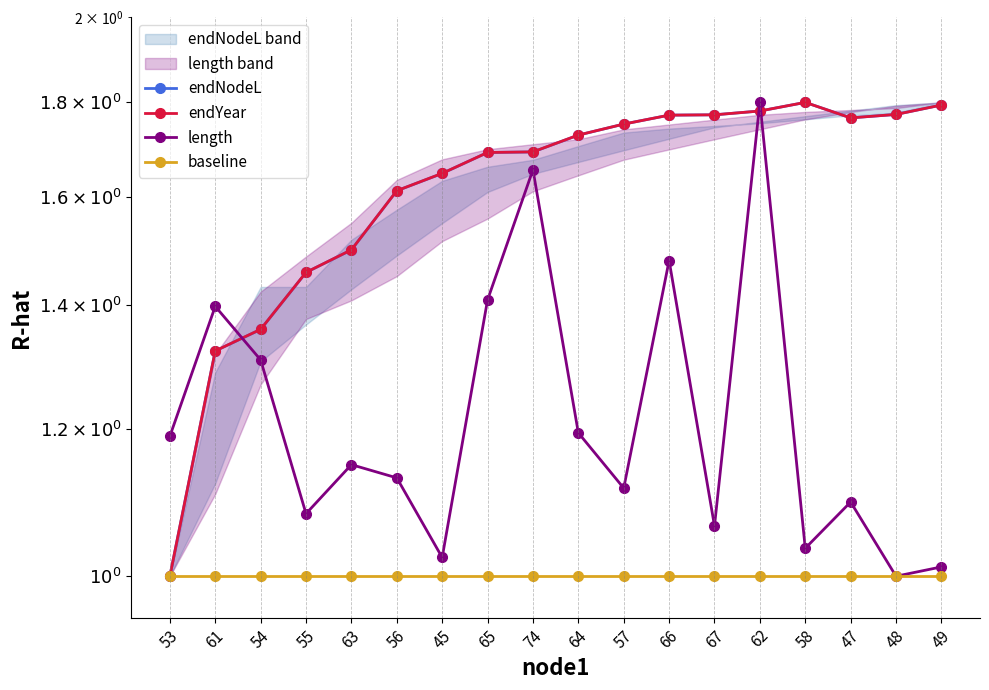

Rank the series at 53 from lowest to highest value.

endNodeL, endYear, baseline, length